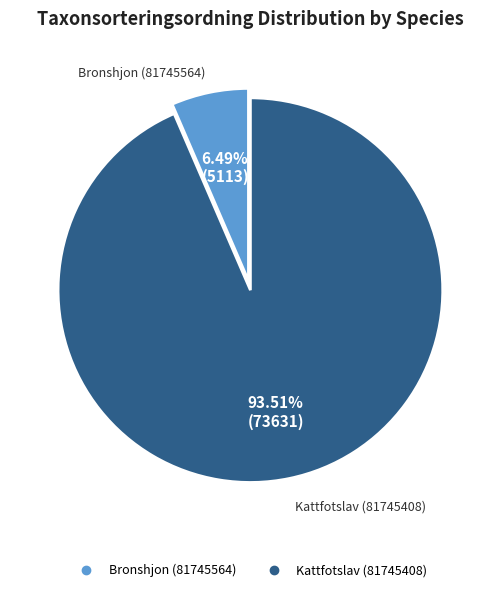

To the nearest percent, what percentage of the pie is Bronshjon (81745564)?

6%